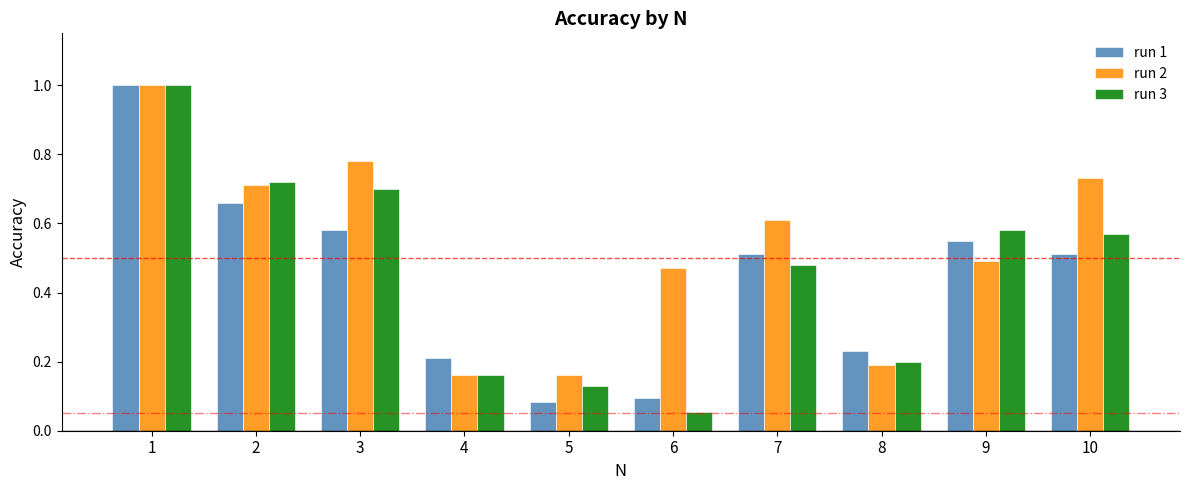

What is the sum of the run 1 values at 8 and 2?

0.9